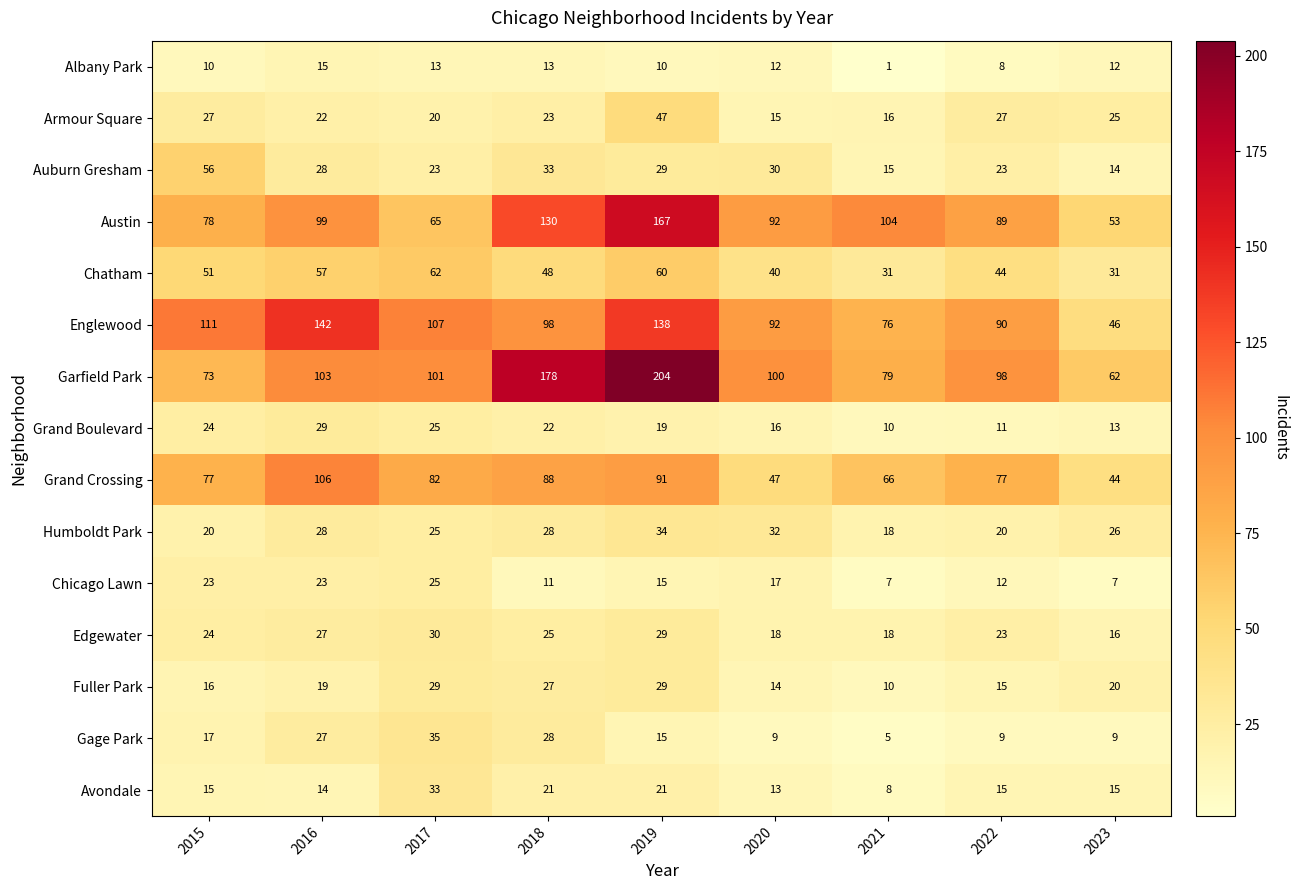

Rank the series at 2023 from highest to lowest value.

Garfield Park, Austin, Englewood, Grand Crossing, Chatham, Humboldt Park, Armour Square, Fuller Park, Edgewater, Avondale, Auburn Gresham, Grand Boulevard, Albany Park, Gage Park, Chicago Lawn